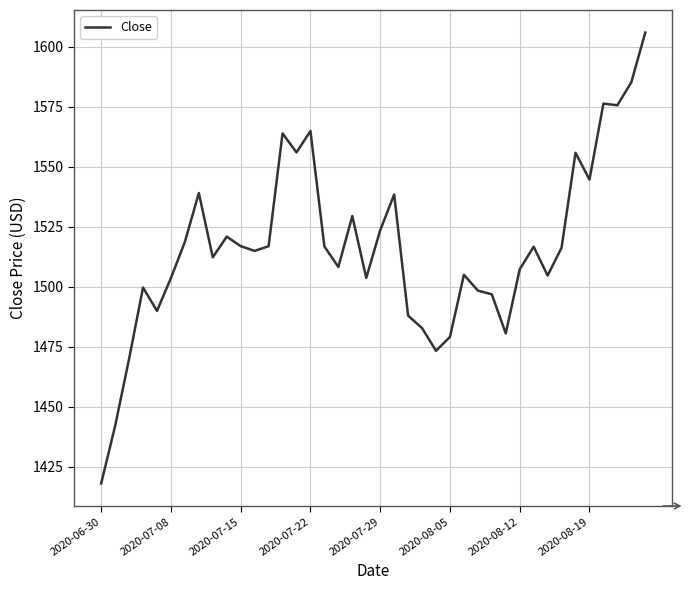

Count the number of values greater than 1516.

20